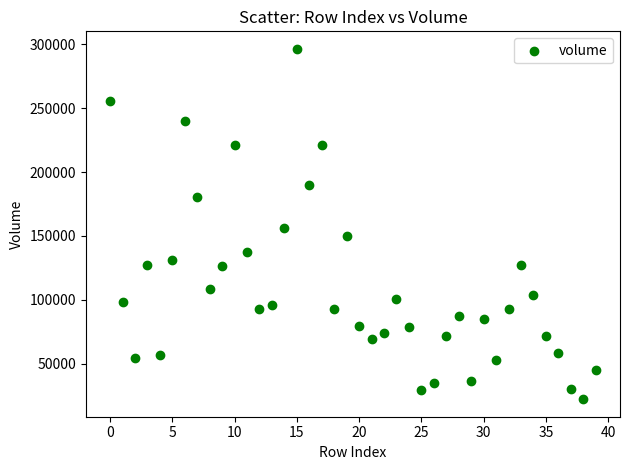

What Y value in the scatter plot is closest to 159301?

156095